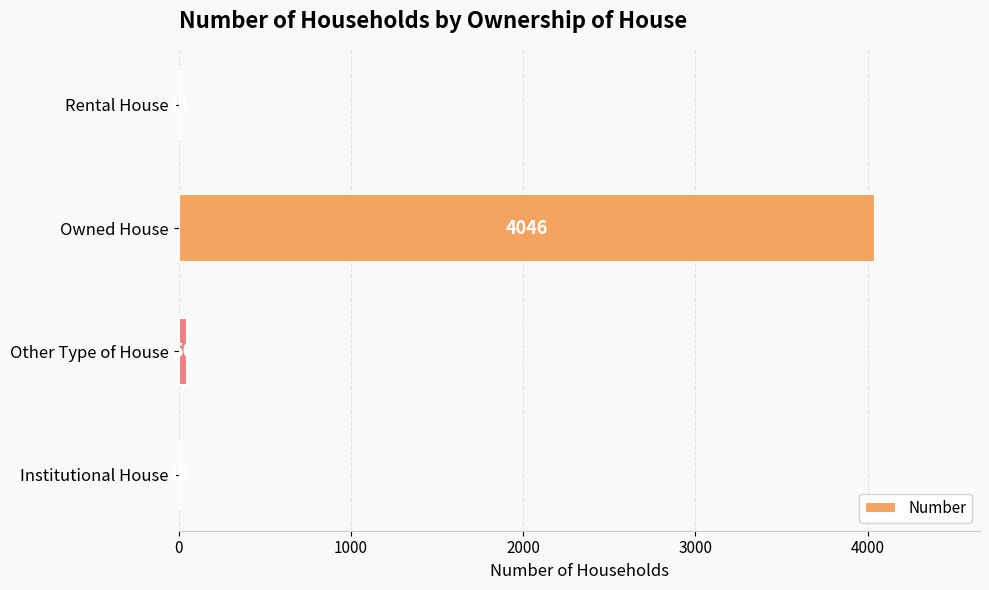

Where is the data nearest to the value 2028?

Other Type of House